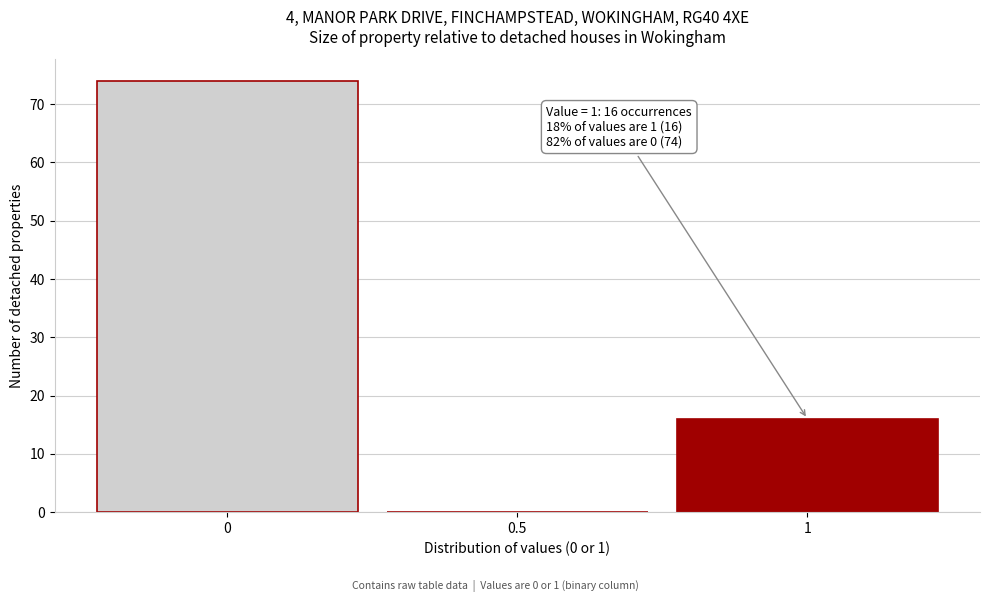

Over which range of the x-axis is the bar tallest?

-0.25 to 0.25